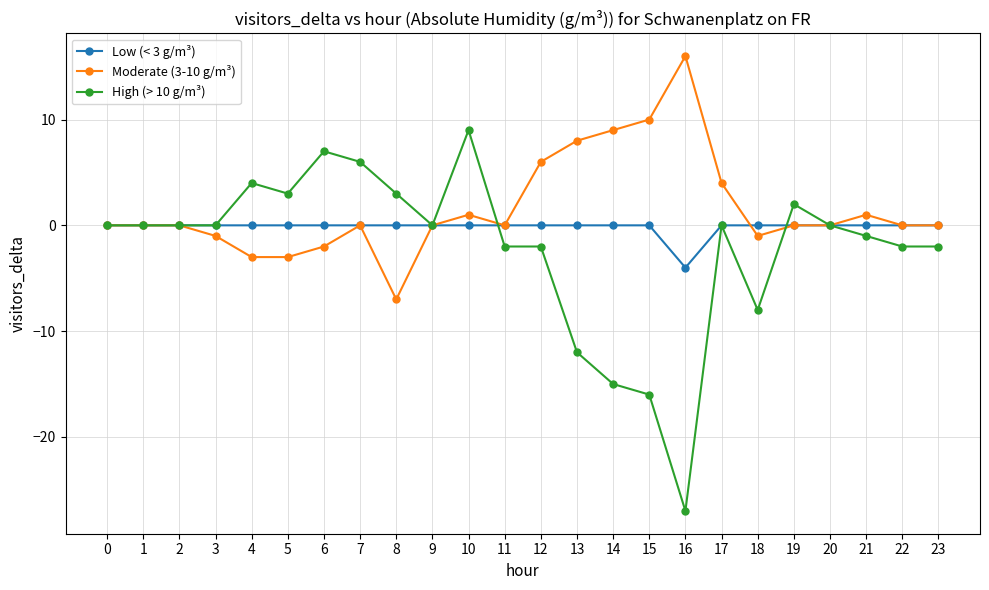

True or false: Low (< 3 g/m³) and Moderate (3-10 g/m³) intersect in this chart.

True